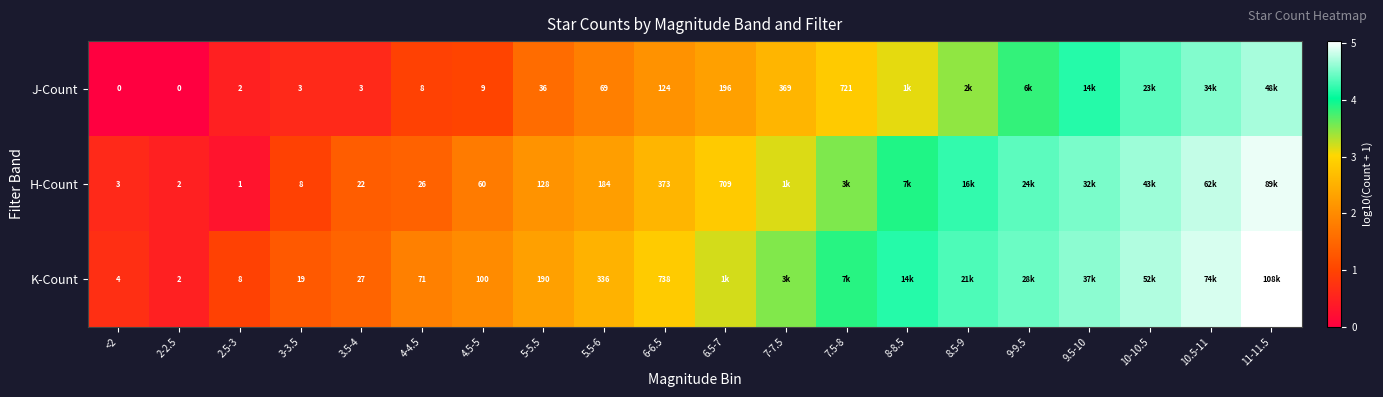

Between 3.5-4 and 5-5.5, which series saw the biggest shift?

K-Count